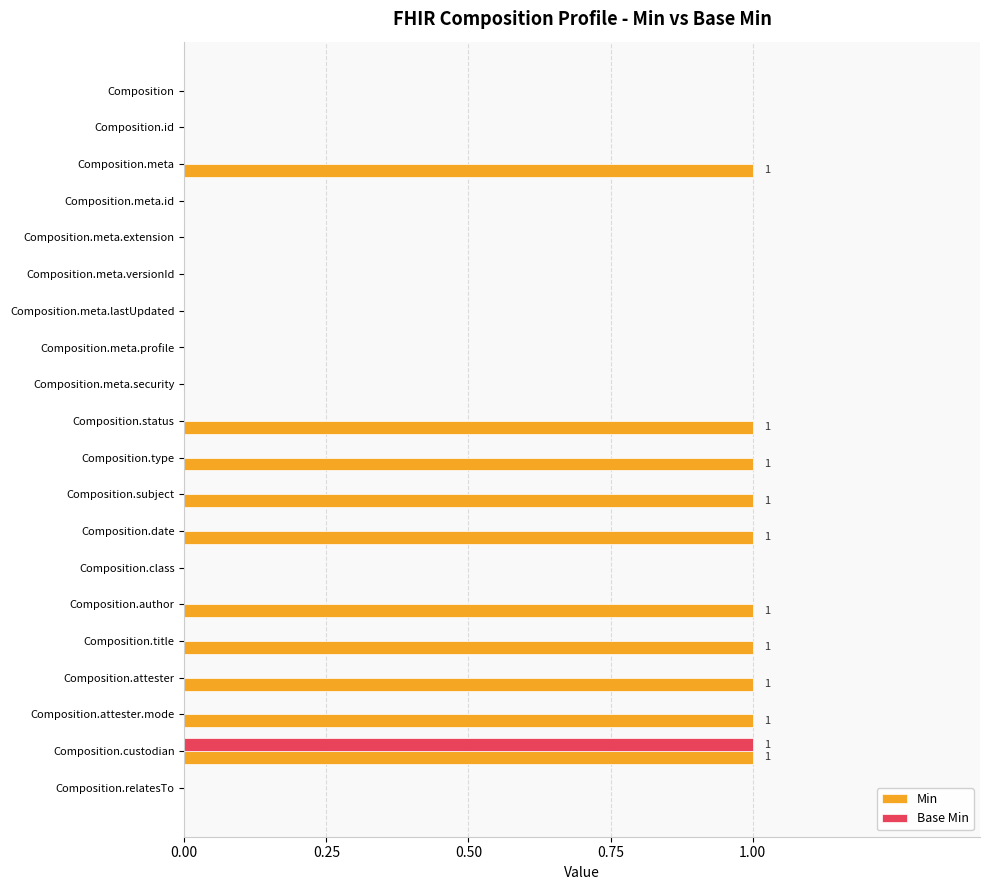

Which series has the largest total across all categories?

Min